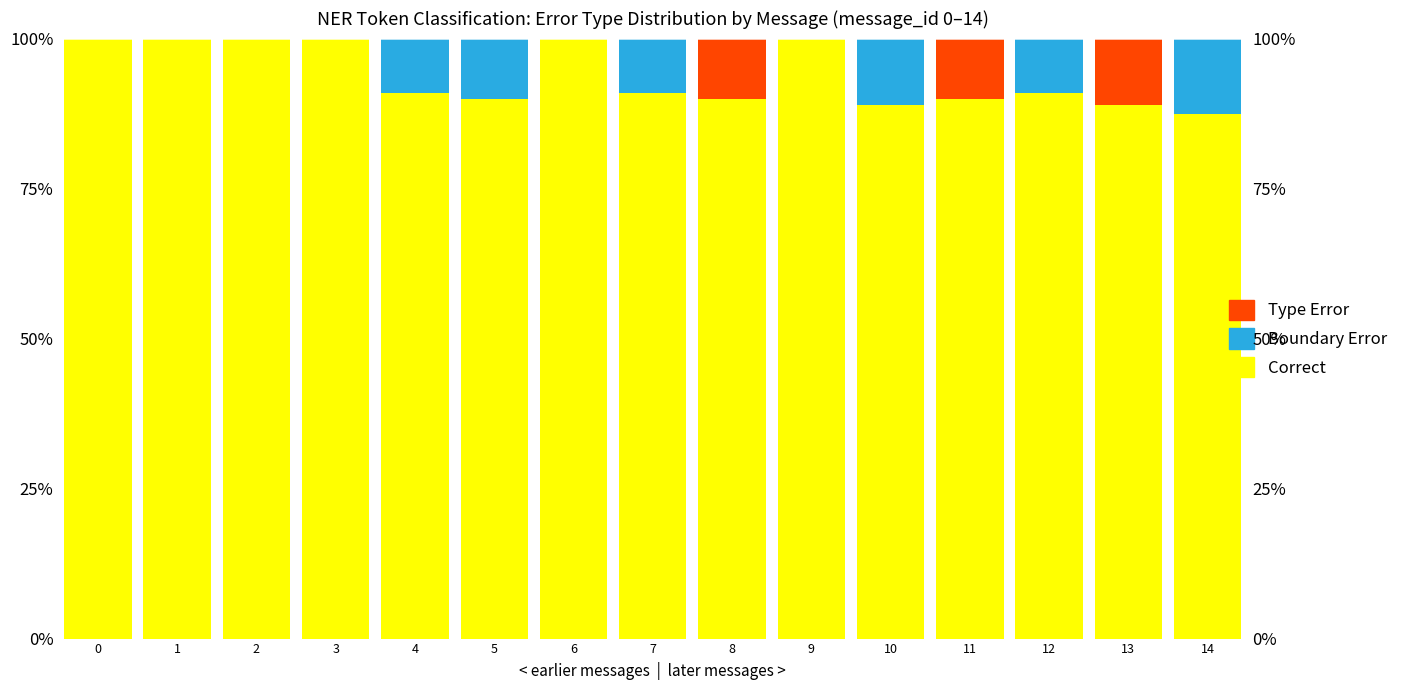

The value of Type Error at 2 is 7.6. True or false?

False